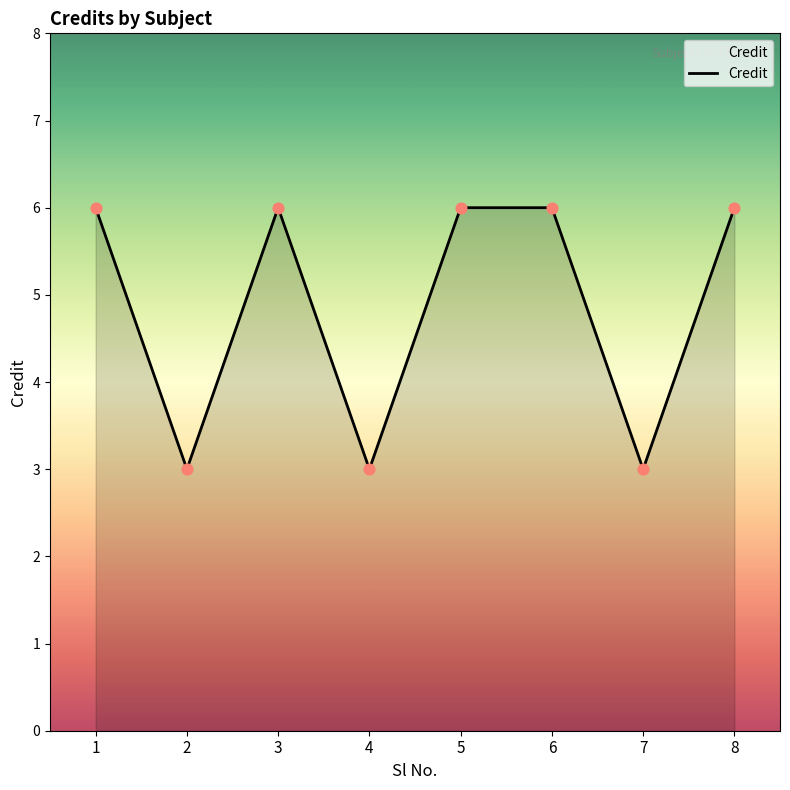

What is the change in value from 4 to 6?

+3